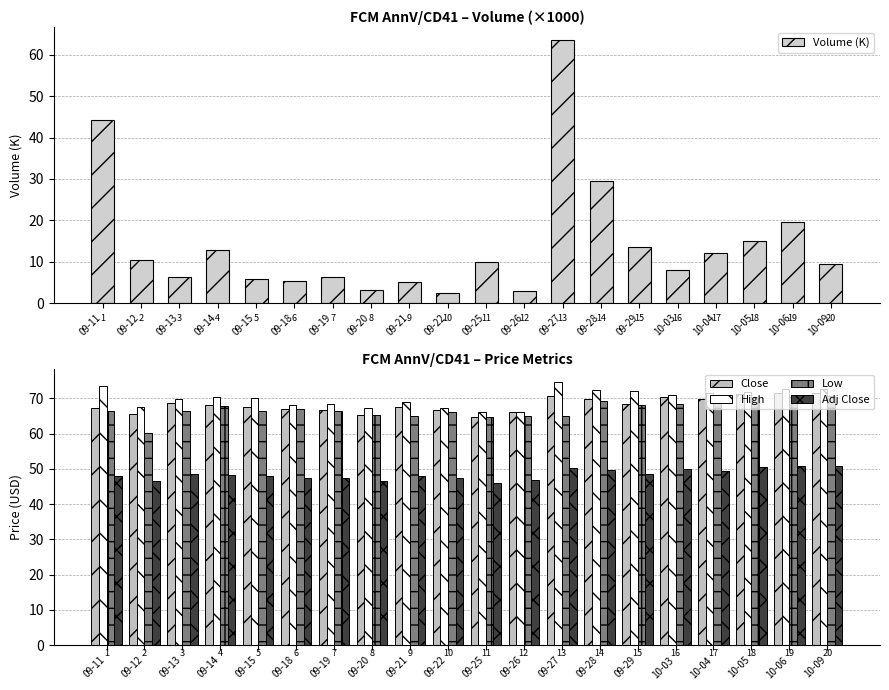

Rank the series at 09-15 from highest to lowest value.

High, Close, Low, Adj Close, Volume (K)